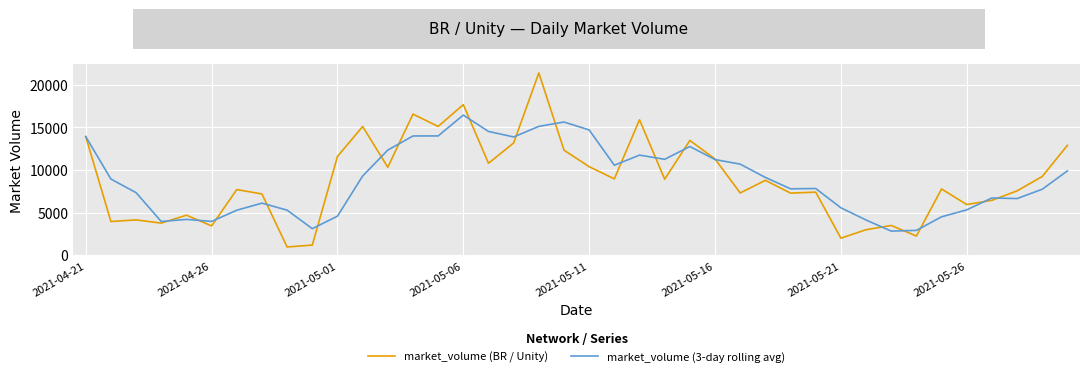

True or false: market_volume (3-day rolling avg) has more than 0 points higher than both neighbors.

True